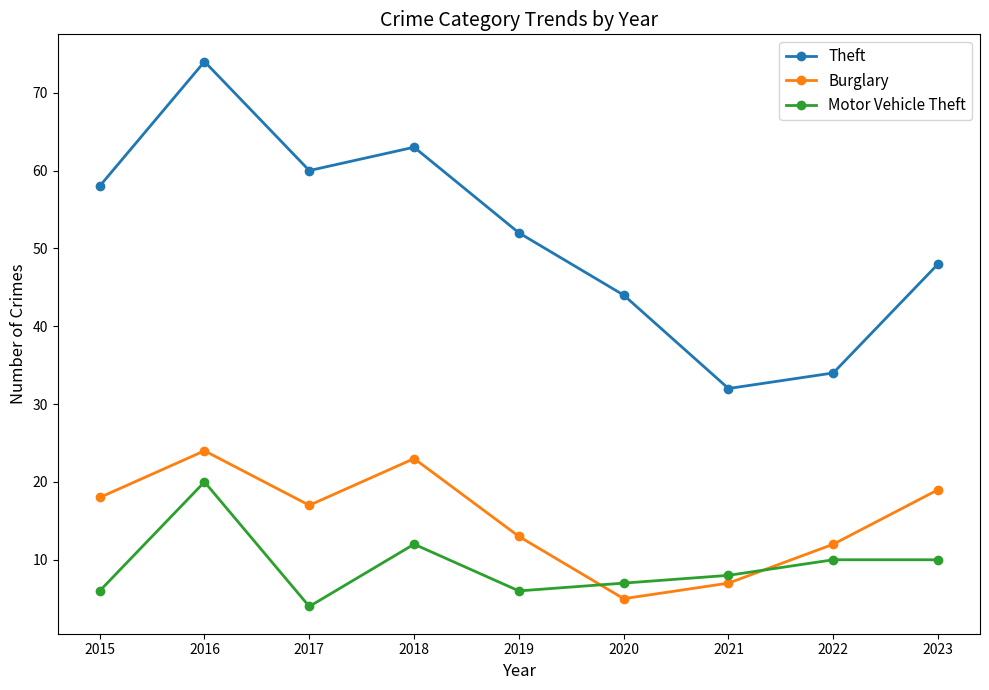

After their last crossing, which series has the higher values: Burglary or Motor Vehicle Theft?

Burglary